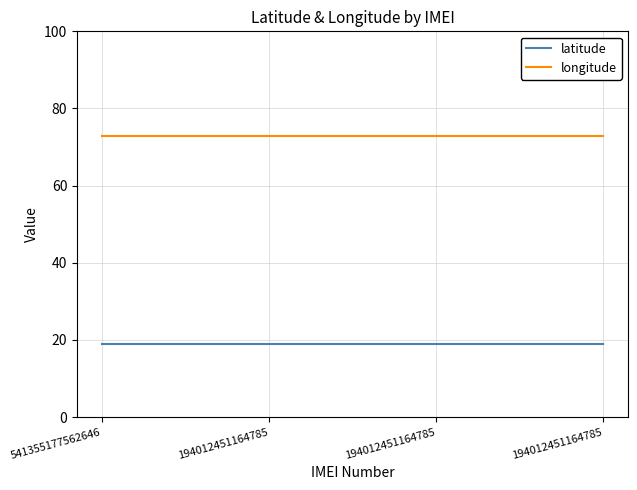

What are all the series names shown in the legend?

latitude, longitude